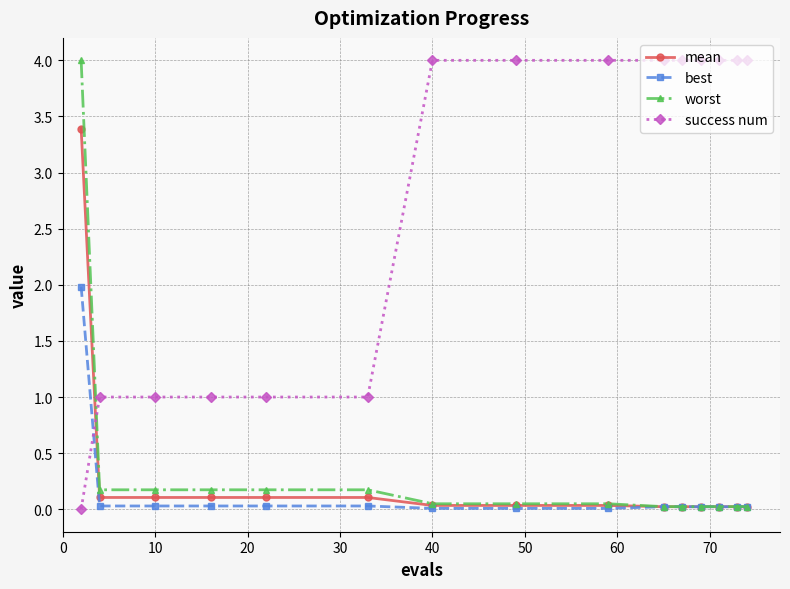

How many times do success num and best cross each other?

1